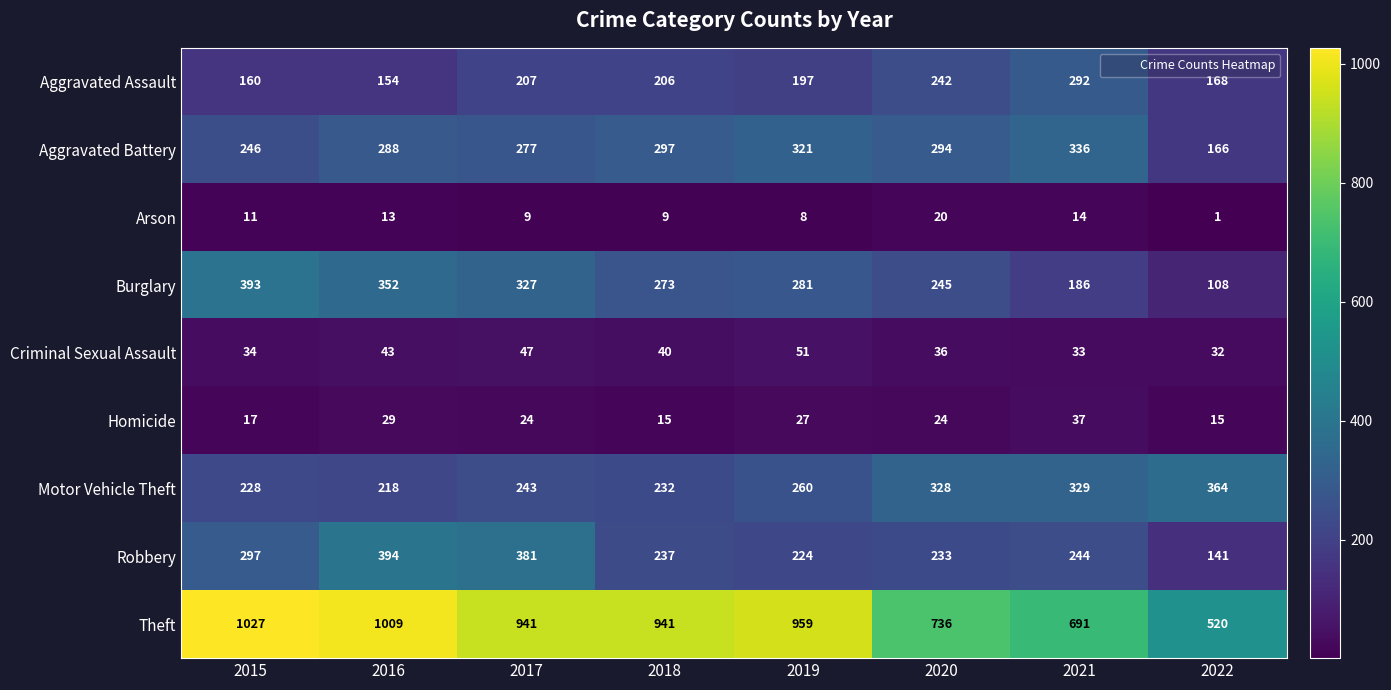

Read the Homicide value at 2017, to the nearest 10.

20